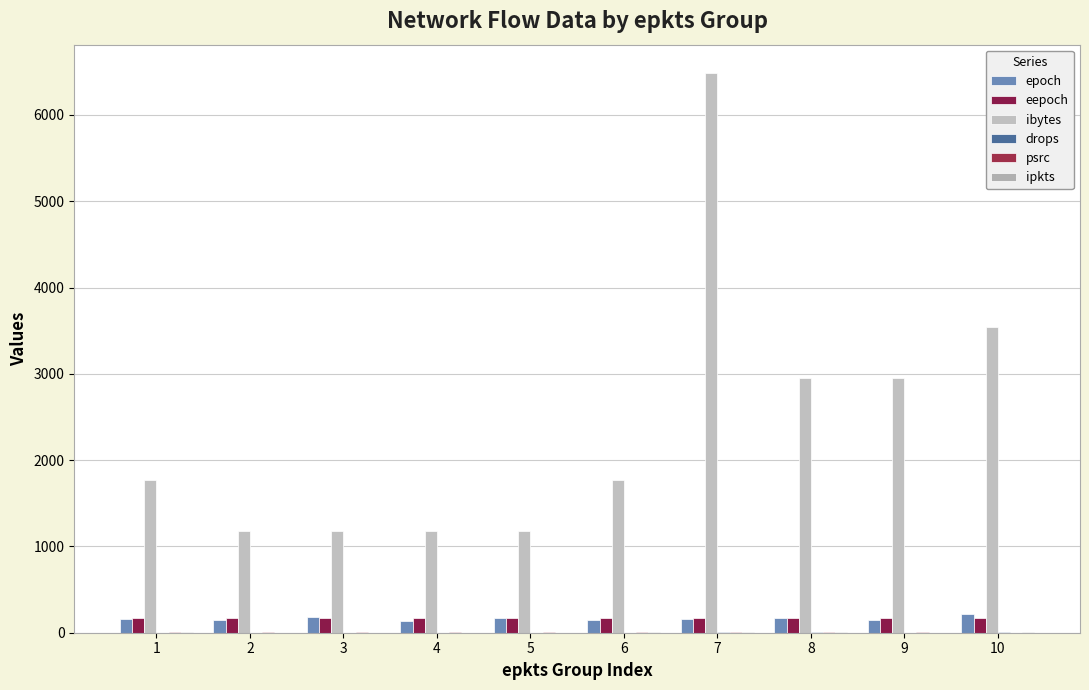

How many distinct data groups are displayed?

6